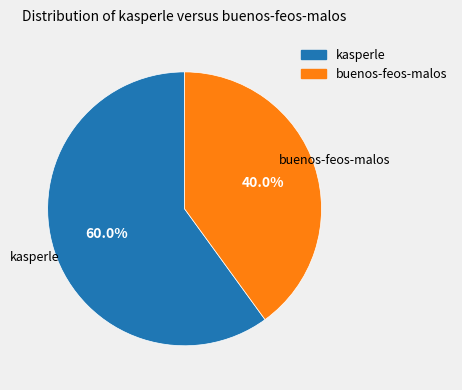

Which slice is the largest?

kasperle